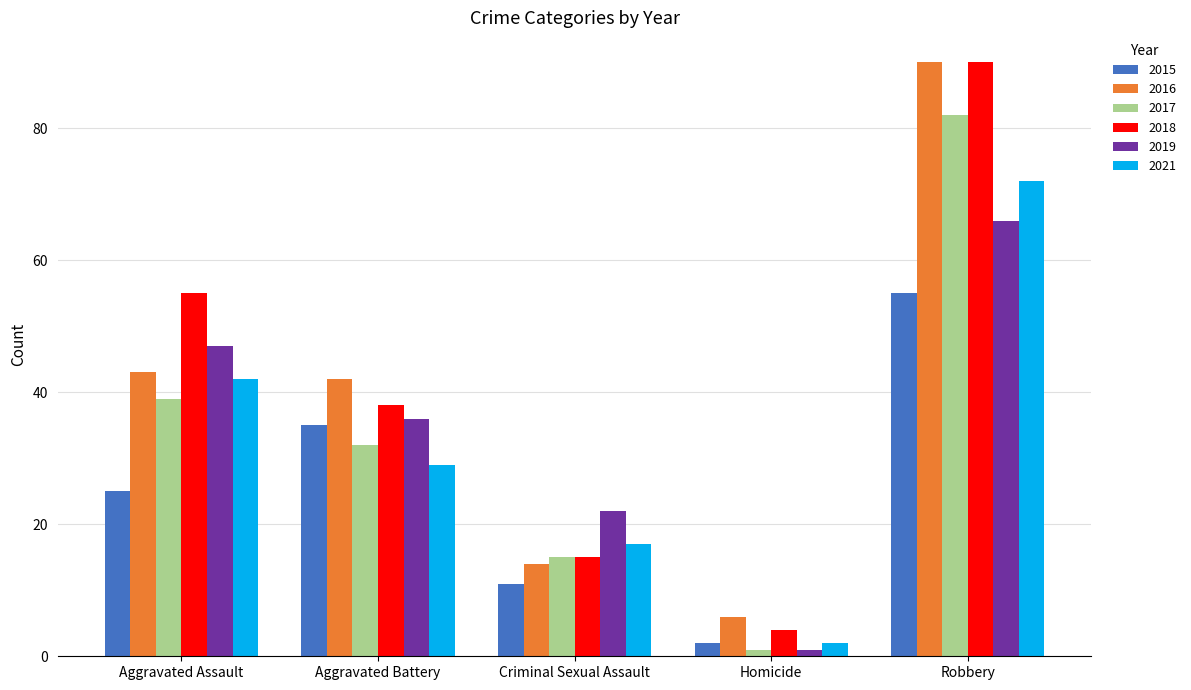

Is it true that 2016 equals 11 at Aggravated Assault?

False